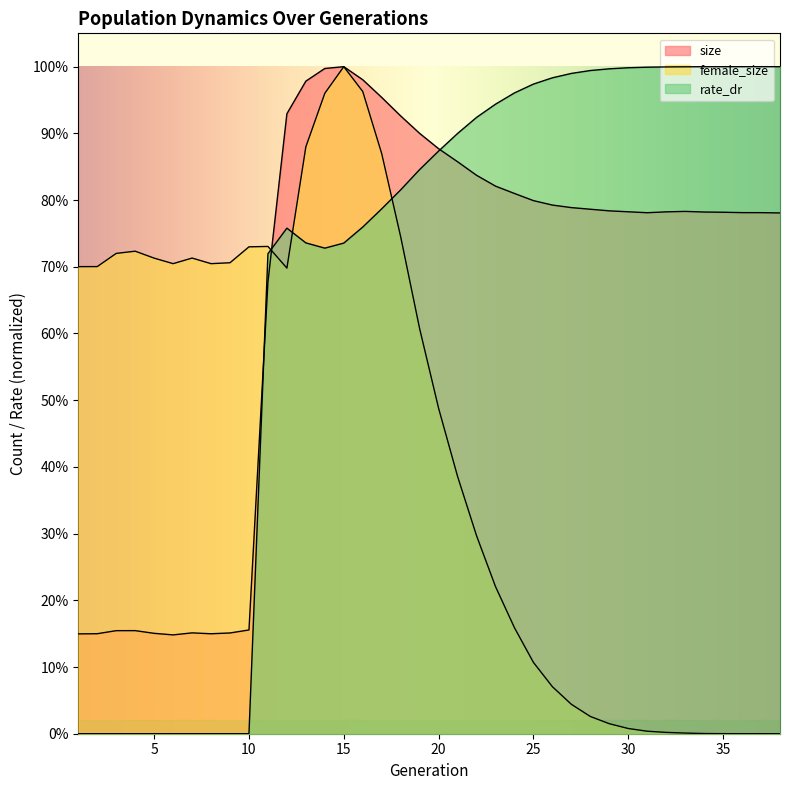

Rank the series by their maximum value, from lowest to highest.

size, female_size, rate_dr